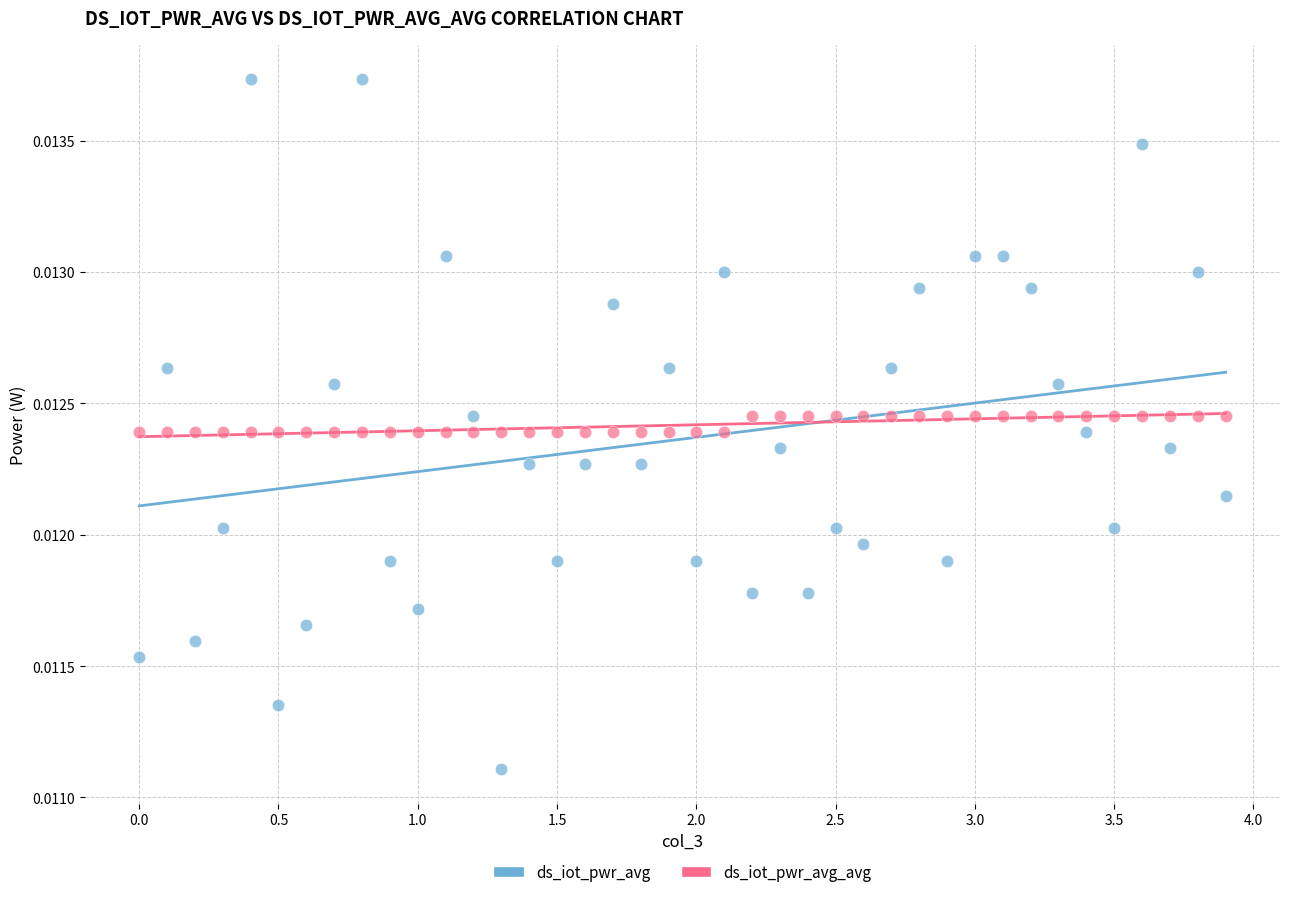

What are all the series names shown in the legend?

ds_iot_pwr_avg, ds_iot_pwr_avg_avg